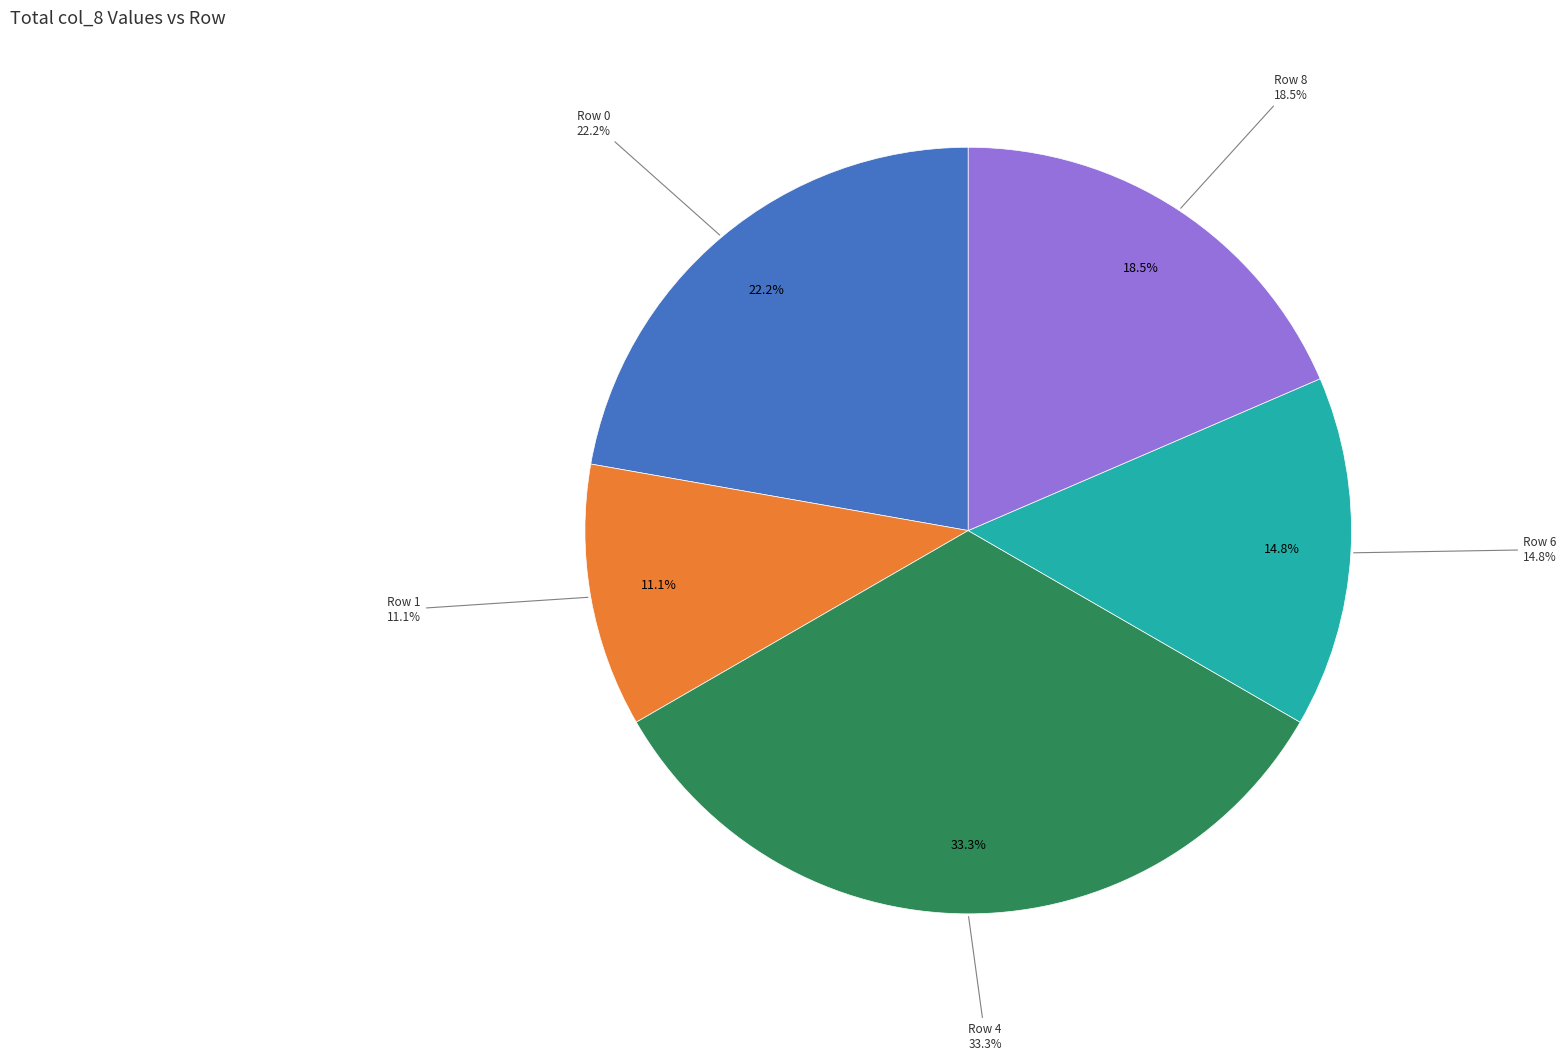

What percentage is NOT represented by Row 3?

100.0%